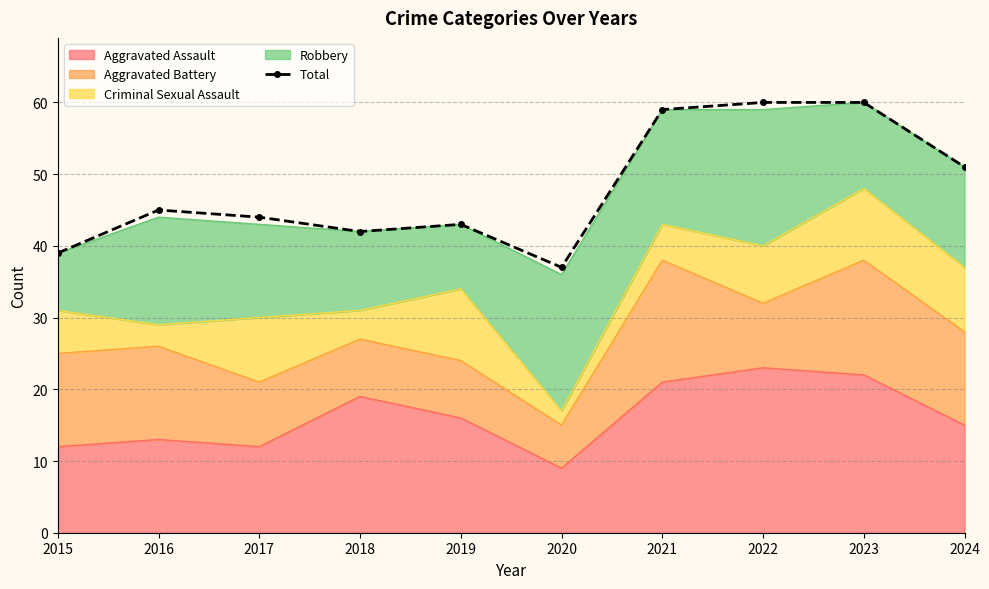

Rank the categories by value from highest to lowest.

2022, 2023, 2021, 2024, 2016, 2017, 2019, 2018, 2015, 2020